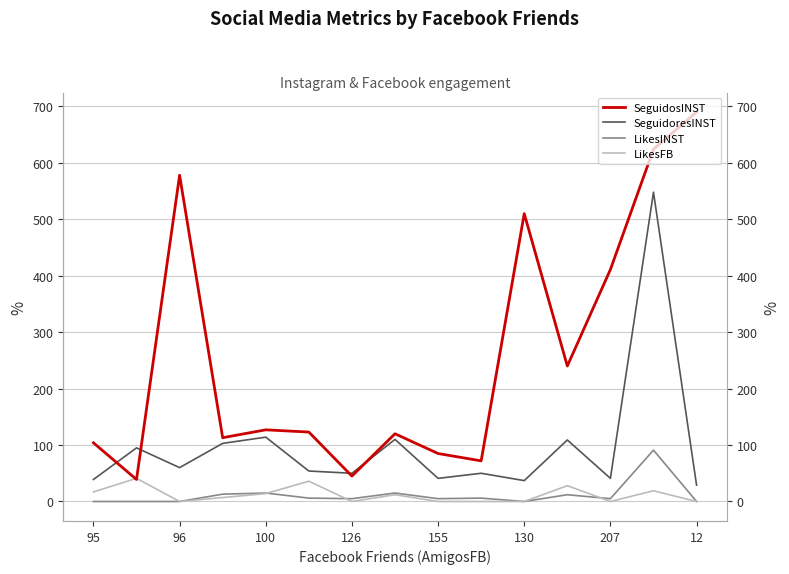

What are all the series names shown in the legend?

SeguidosINST, SeguidoresINST, LikesINST, LikesFB